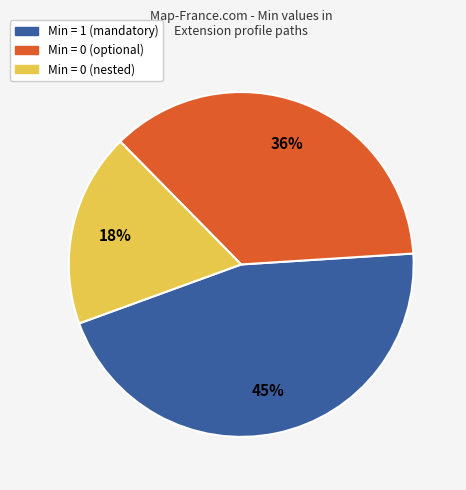

To the nearest percent, what is the average slice percentage?

33%